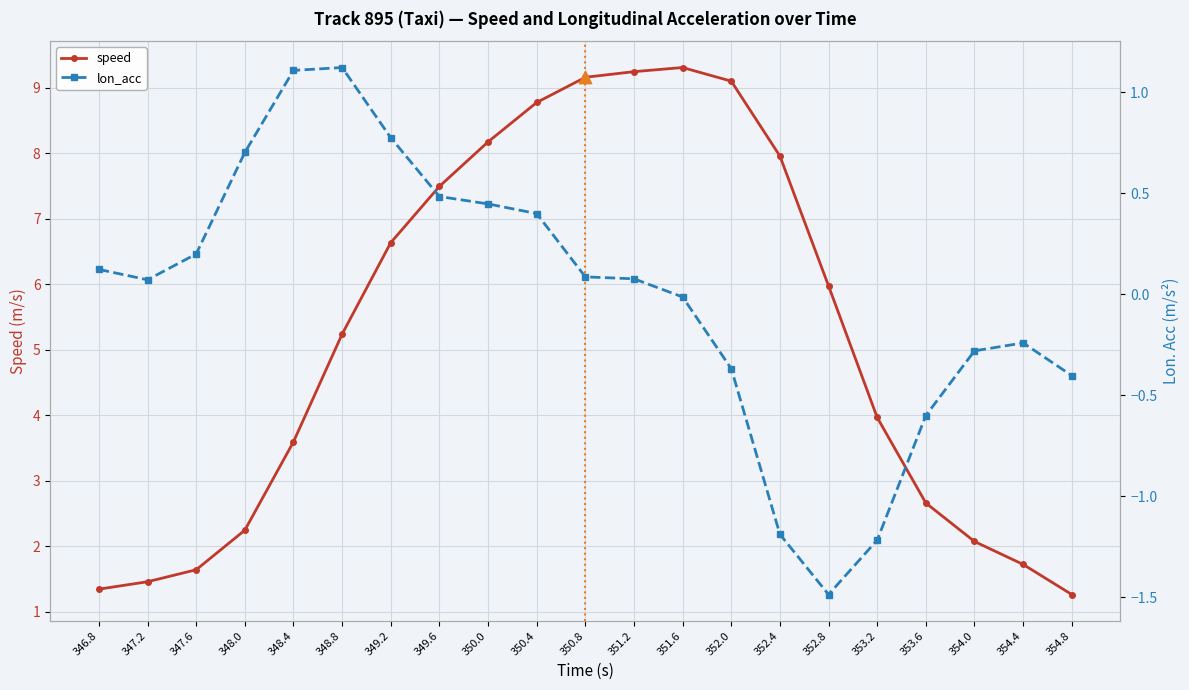

Which series reaches the minimum Y coordinate?

lon_acc